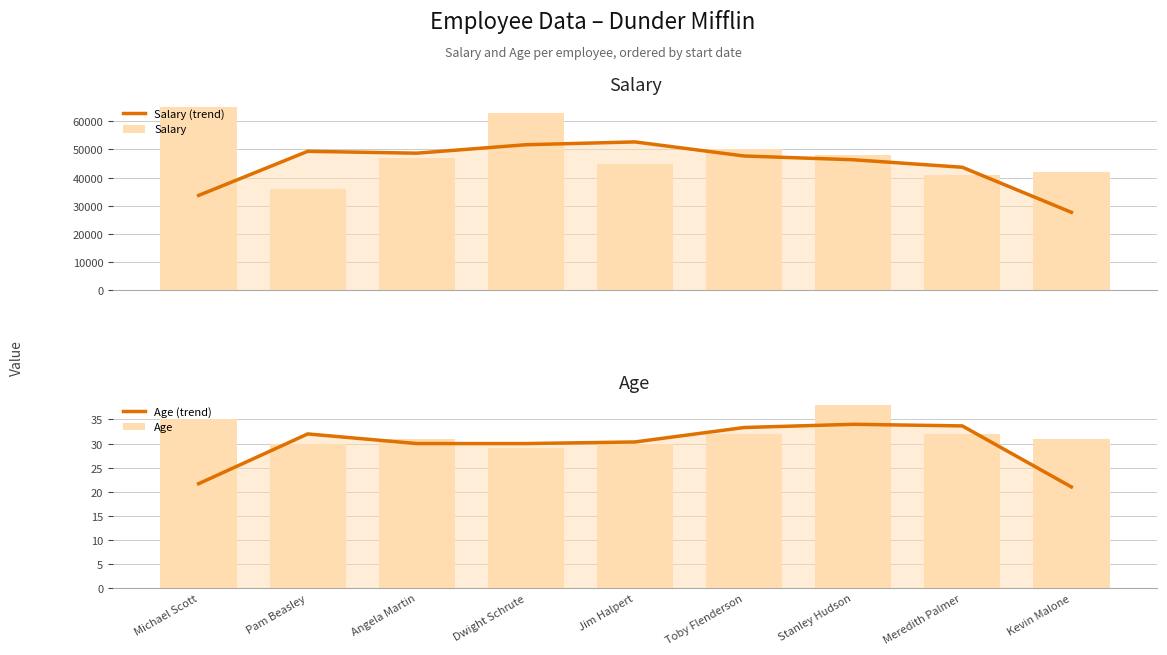

Which series changed the most between Michael Scott and Dwight Schrute?

Salary (trend)